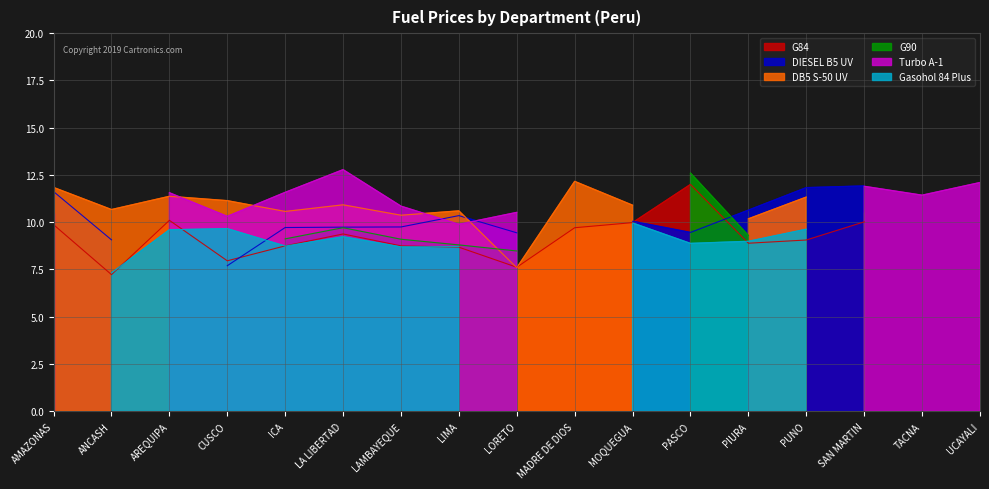

How many lines are shown in the chart?

6